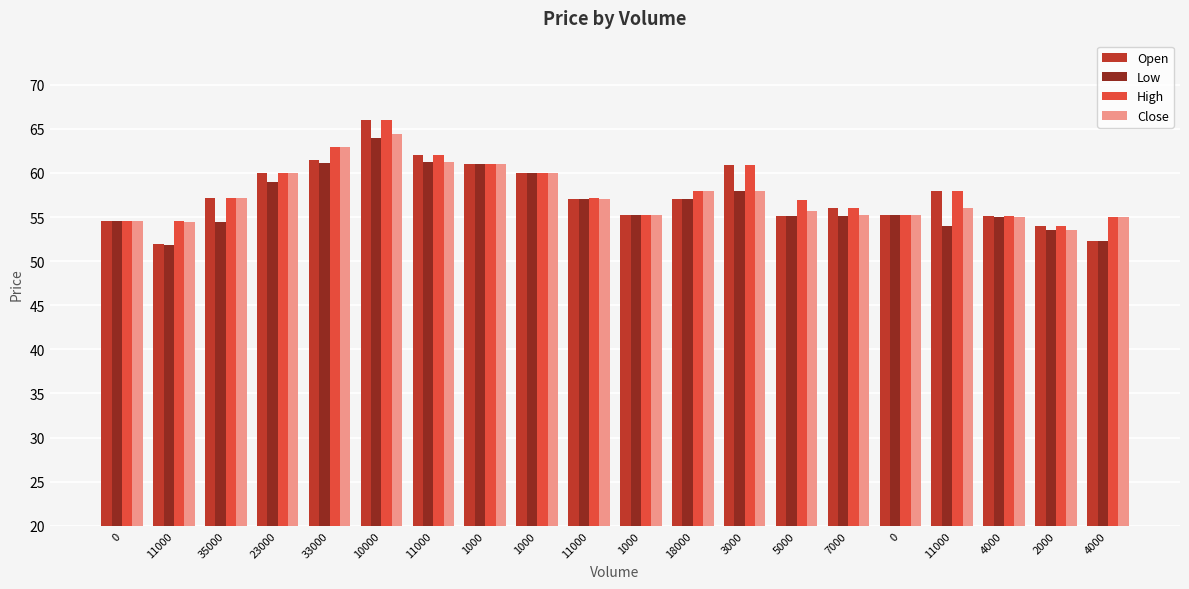

Which series has the largest range (max minus min)?

Open